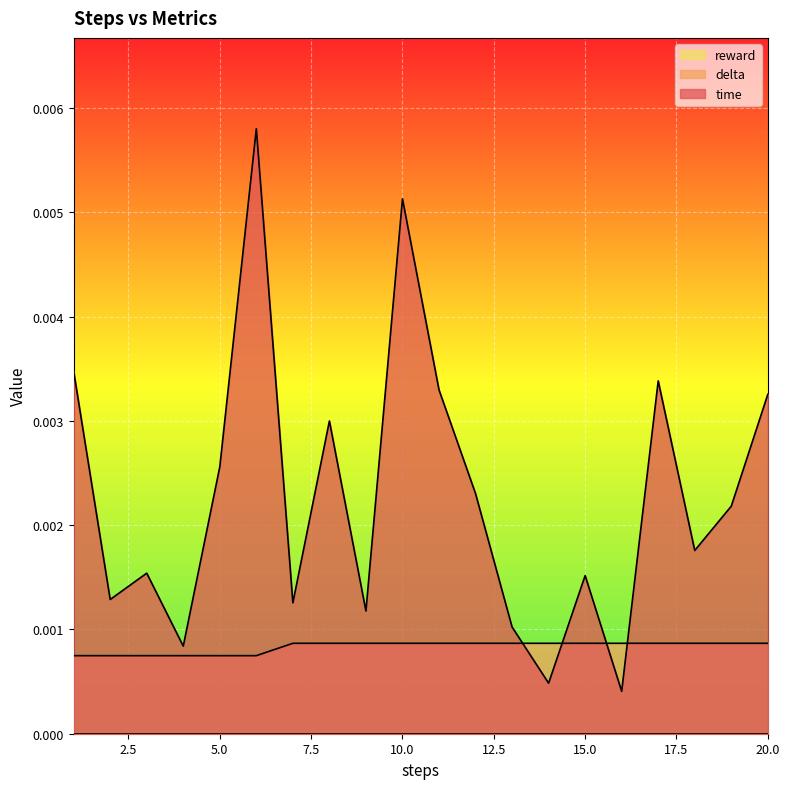

Is it true that time equals 0.0 at 9?

False